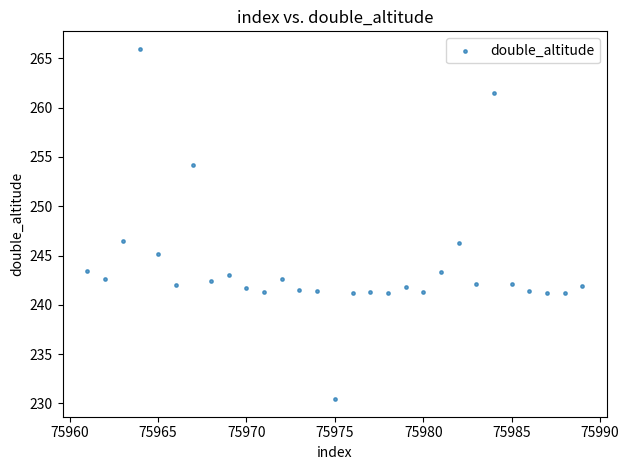

What is the range of X values (max minus min)?

28.0